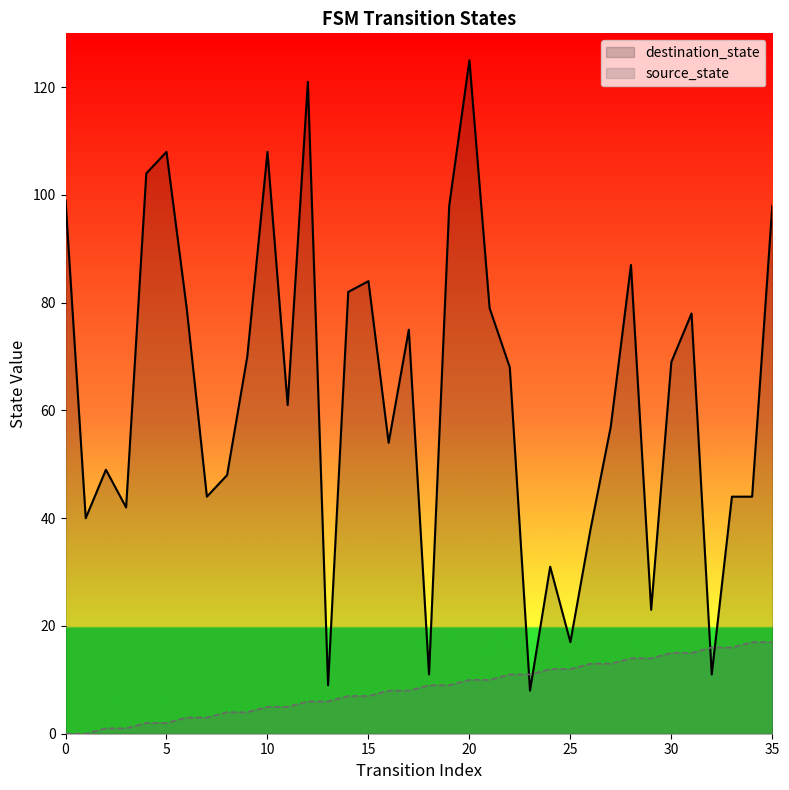

How many data points does each series have?

36